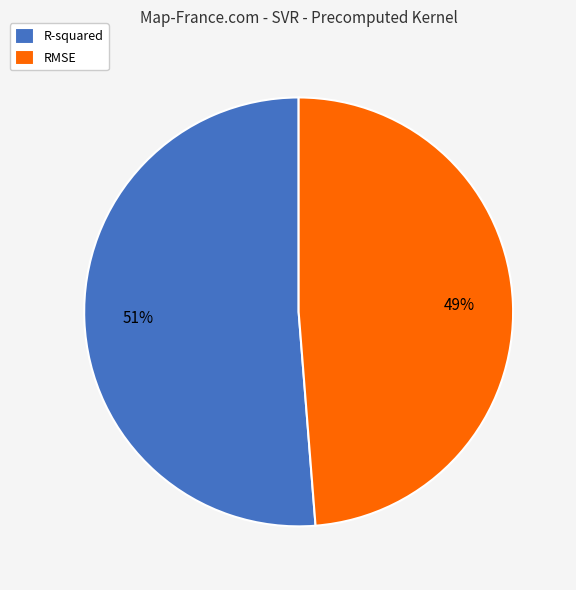

To the nearest percent, what percentage of the pie is RMSE?

49%